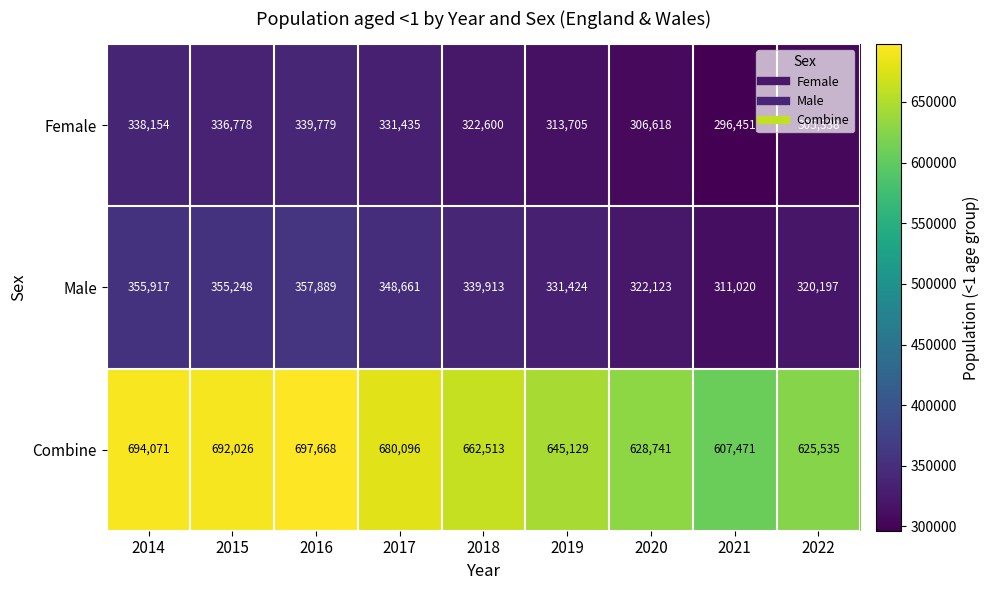

Which category has the highest value across all series?

2016